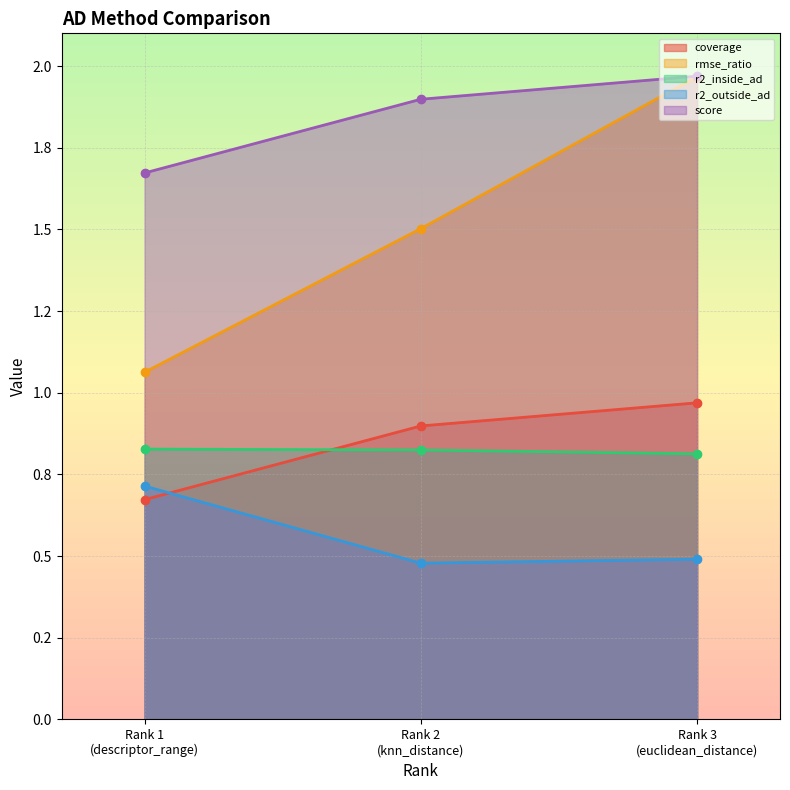

What are all the series names shown in the legend?

coverage, rmse_ratio, r2_inside_ad, r2_outside_ad, score